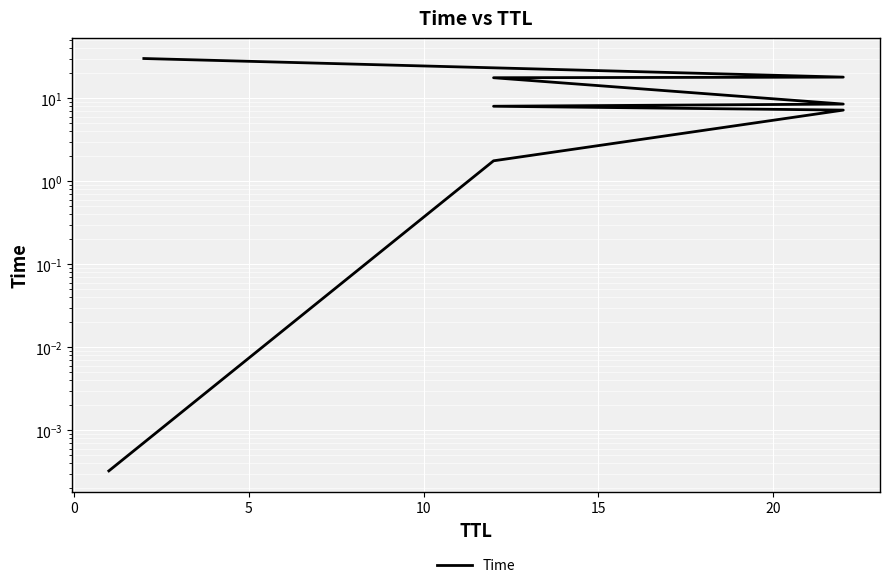

What is the maximum value shown in the chart?

30.0